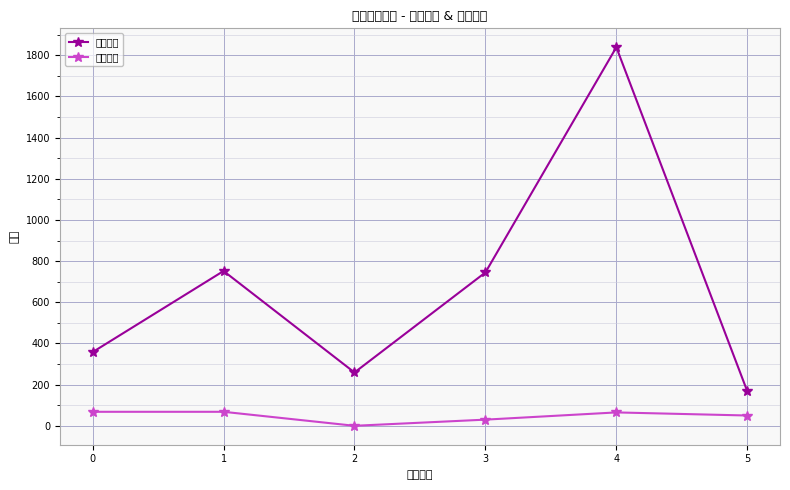

True or false: 最低票价 and 想去人数 cross at least once.

False